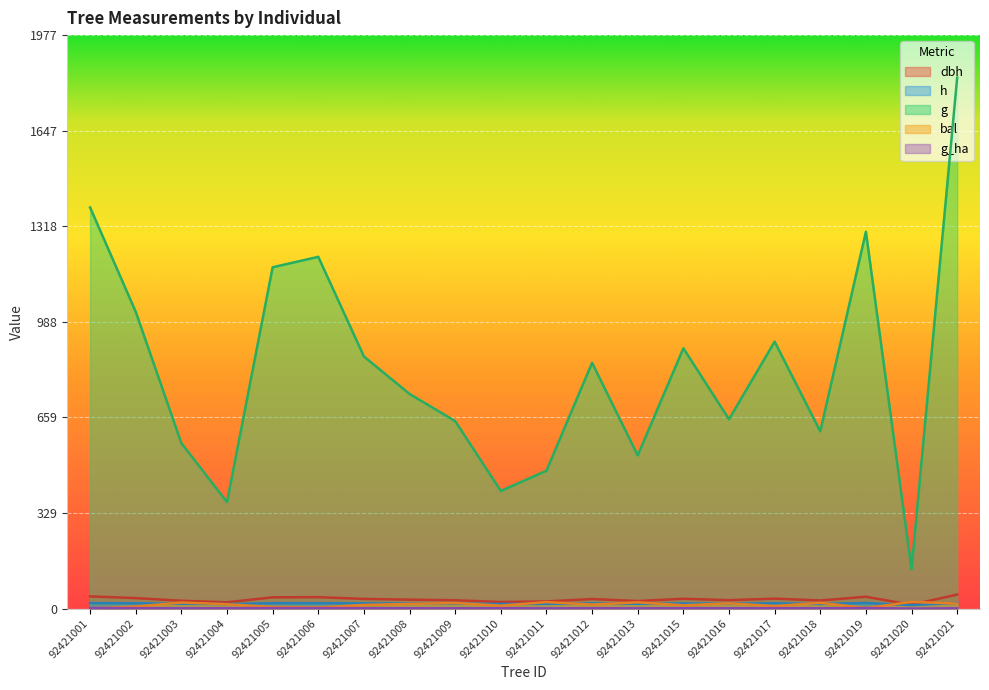

Which series ends up on top after the final intersection of dbh and bal?

dbh